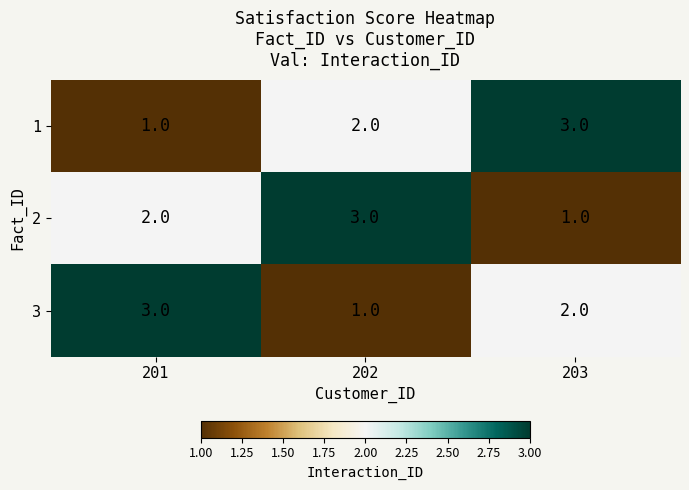

What is the total value across all series at 203?

6